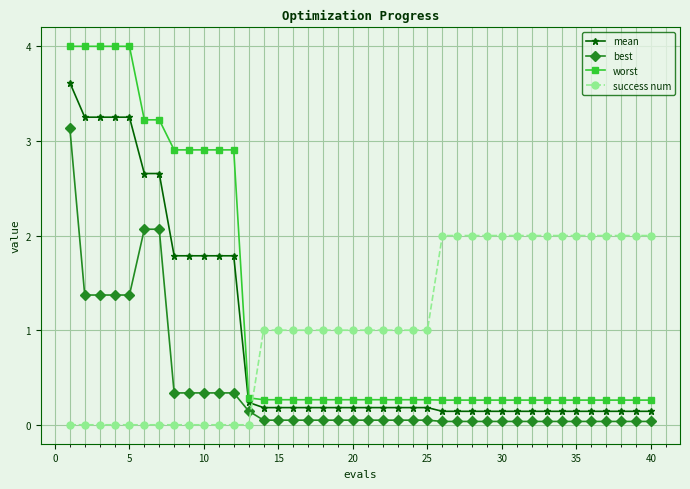

True or false: best and success num intersect in this chart.

True